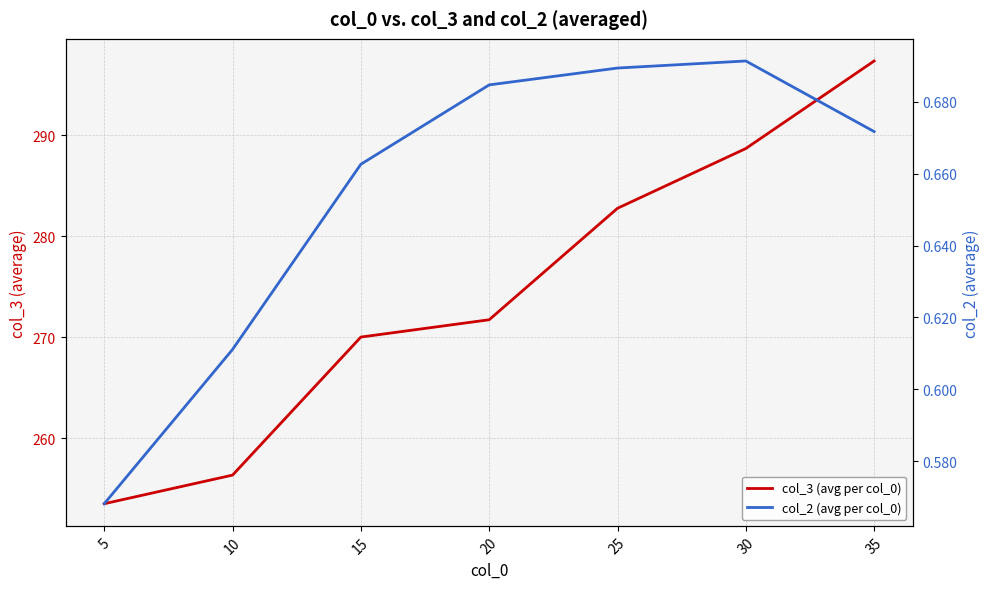

Is the value of col_3 (avg per col_0) at 30 greater than the value of col_2 (avg per col_0) at 10?

Yes